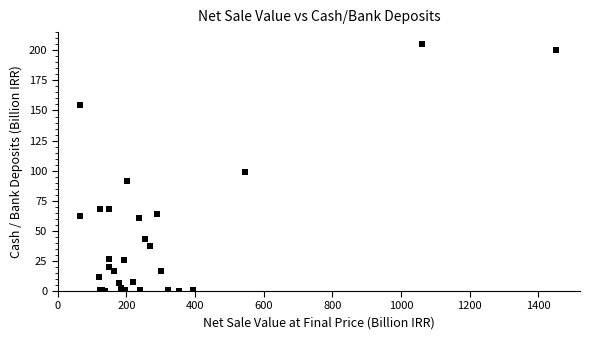

What Y value in the scatter plot is closest to 102?

98.6